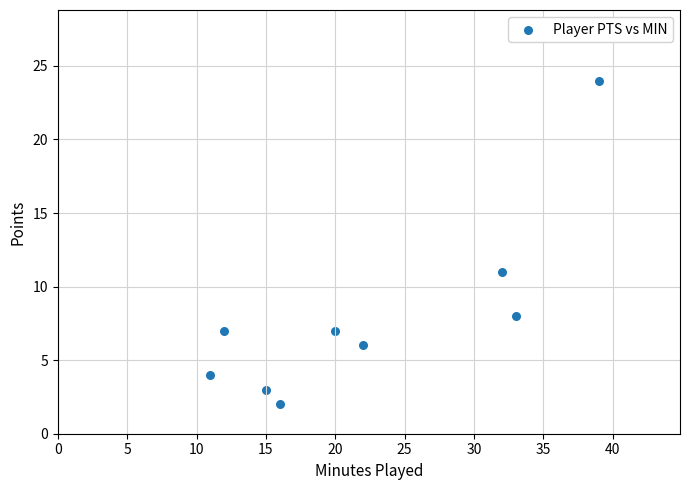

What Y value in the scatter plot is closest to 13?

11